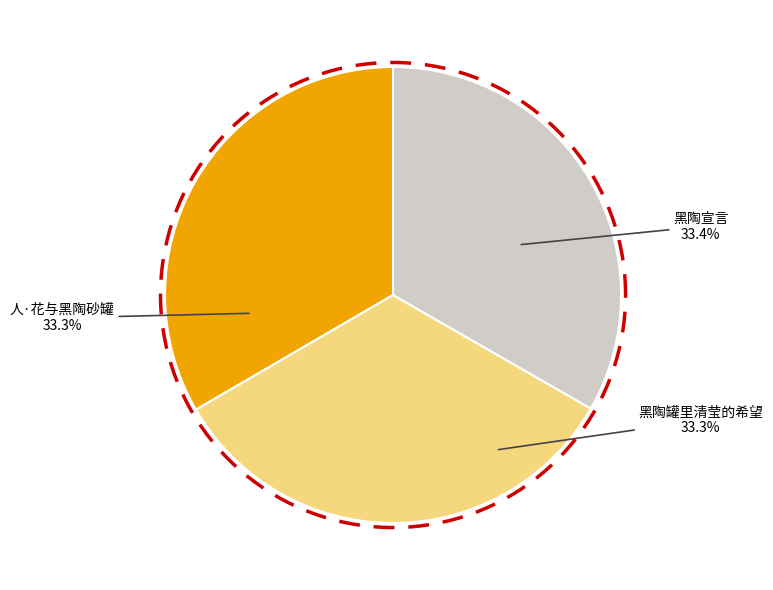

Is there a majority slice in this chart?

No